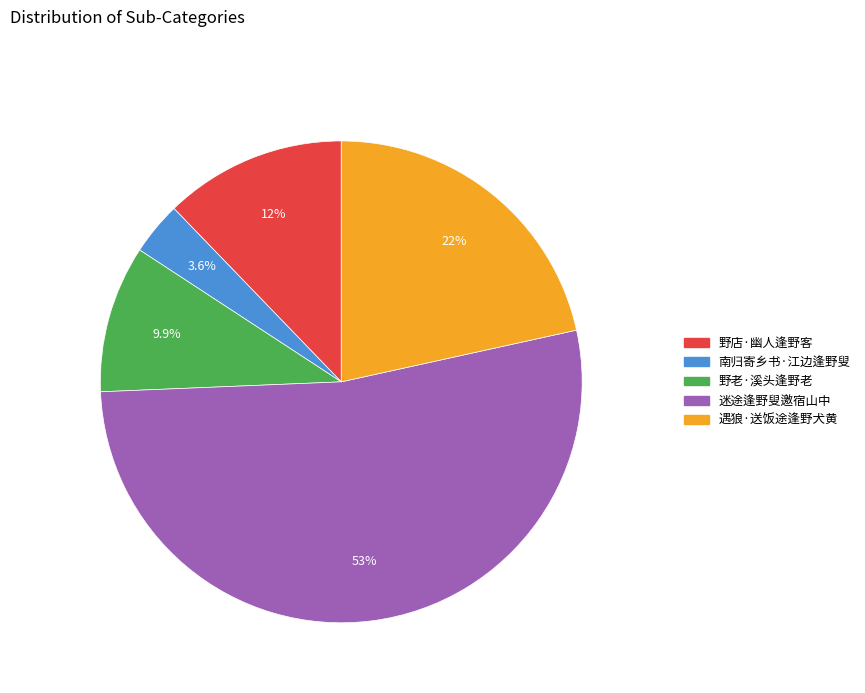

What percentage do 野老·溪头逢野老 and 野店·幽人逢野客 together represent?

22.1%